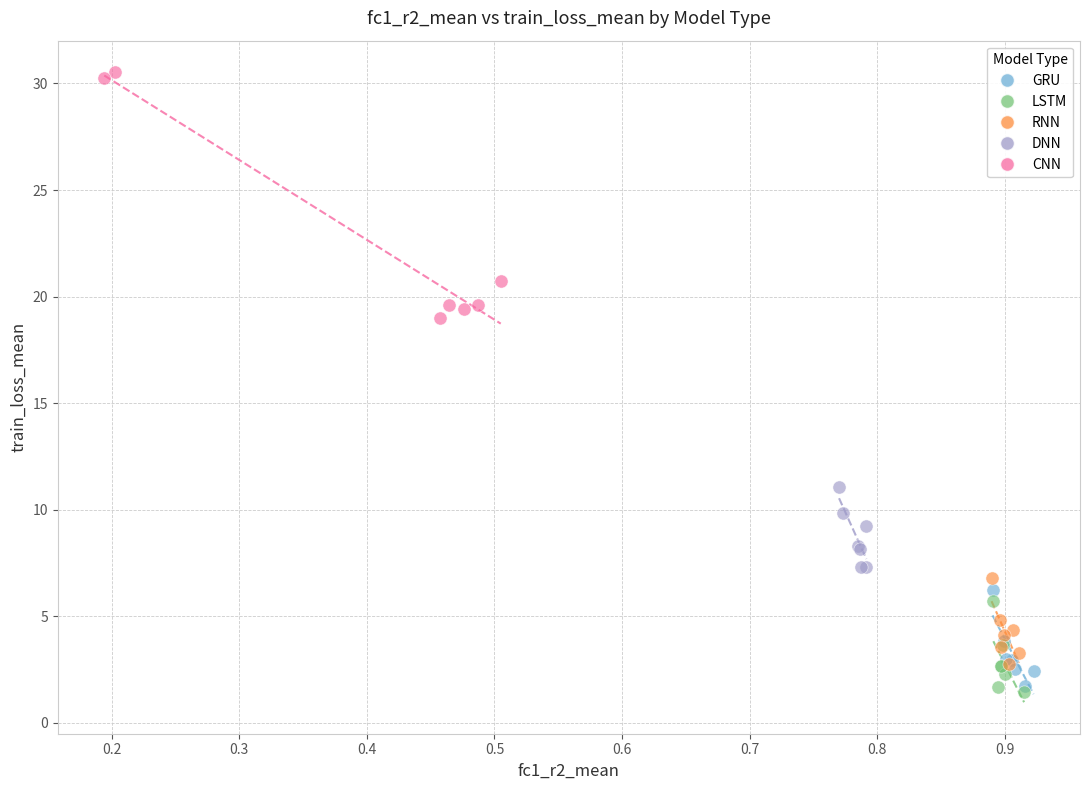

Which series has the largest Y range (max minus min)?

CNN